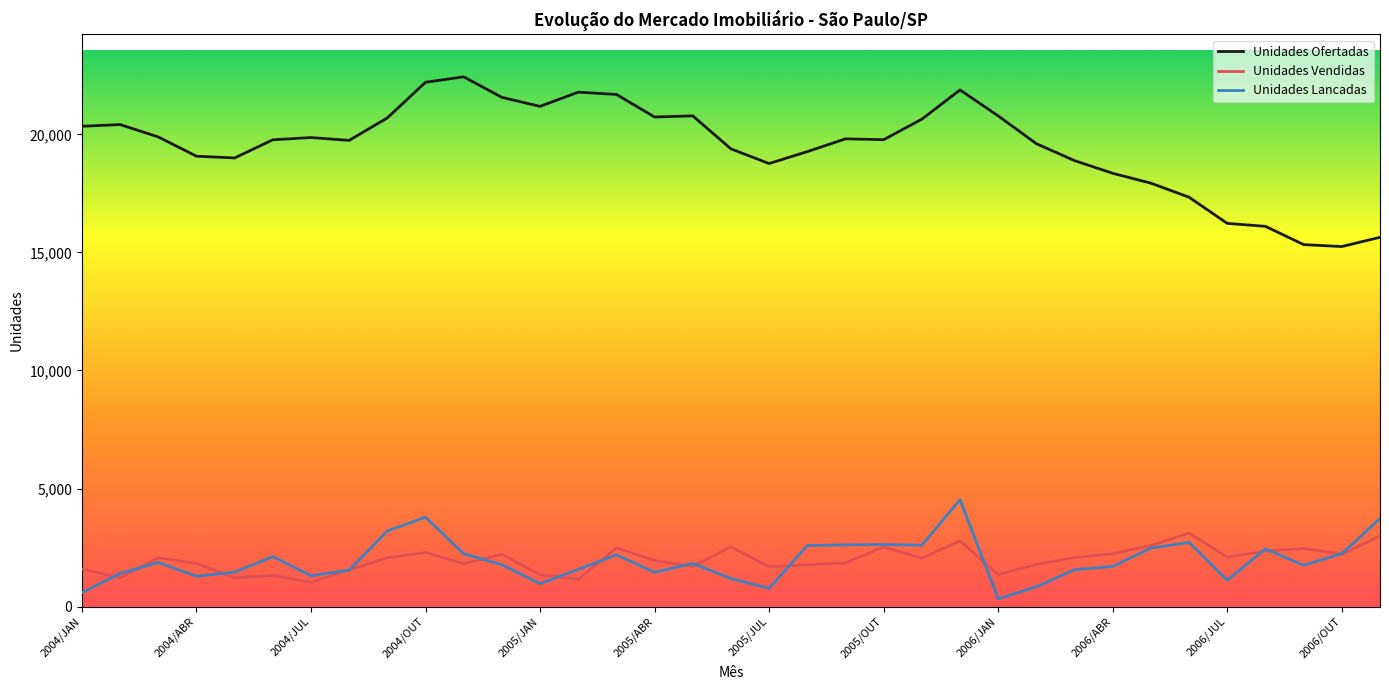

Which series has the largest range (max minus min)?

Unidades Ofertadas